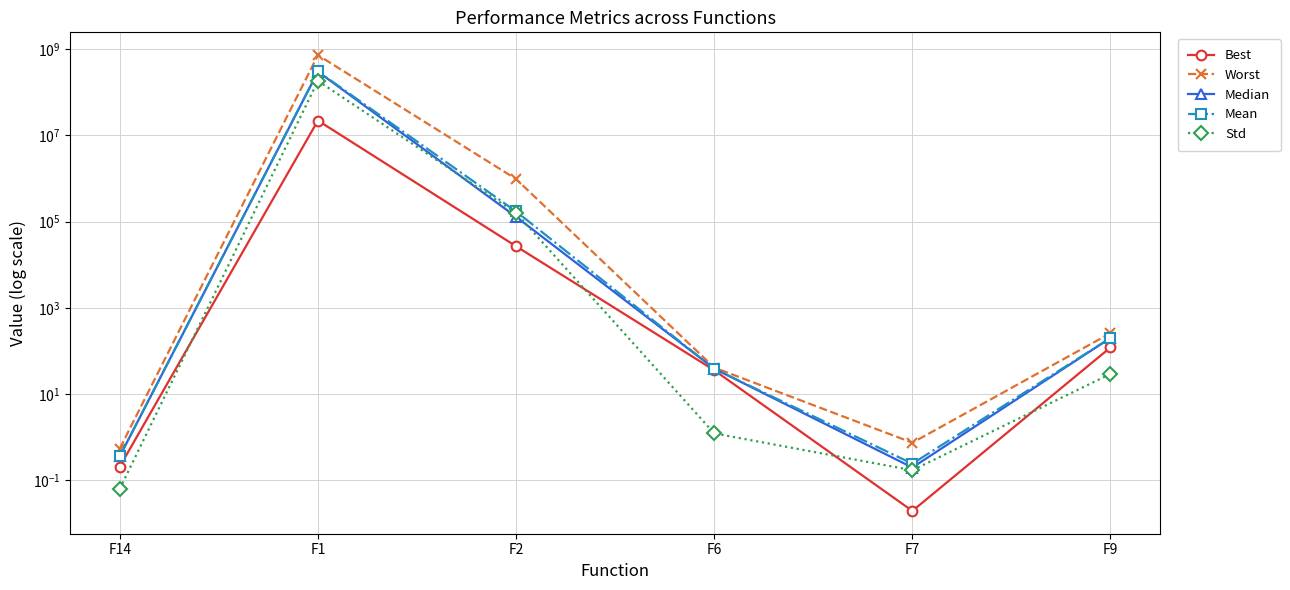

How many values in the Median series are below 200?

3